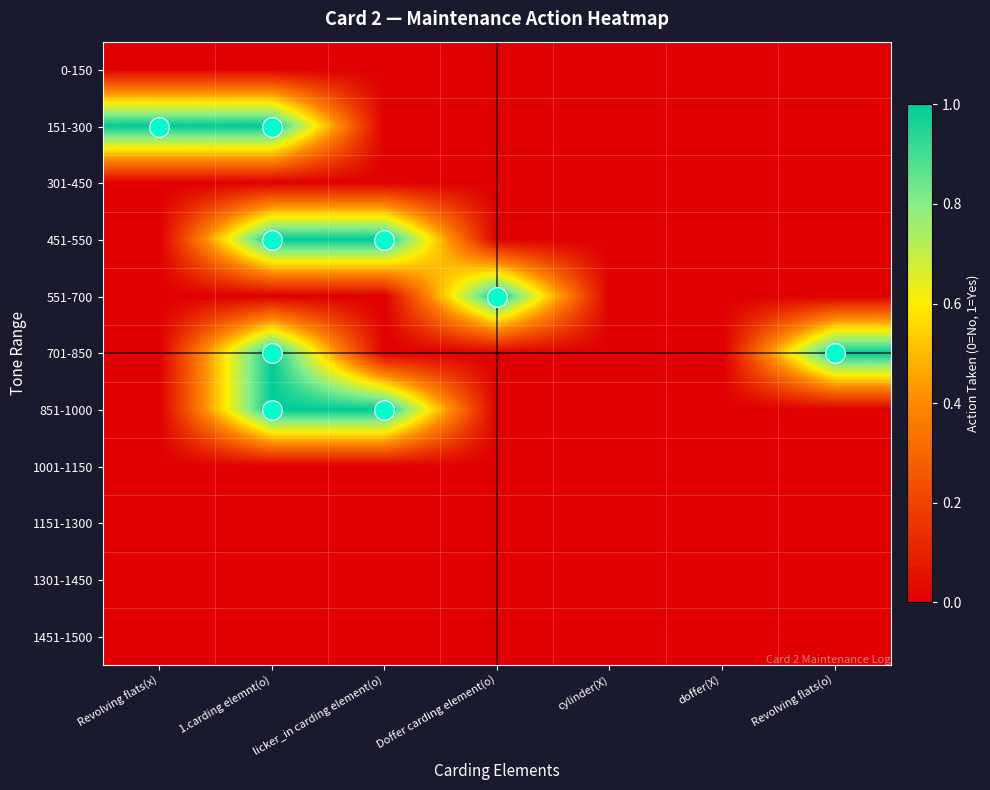

How many categories are shown in the chart?

7